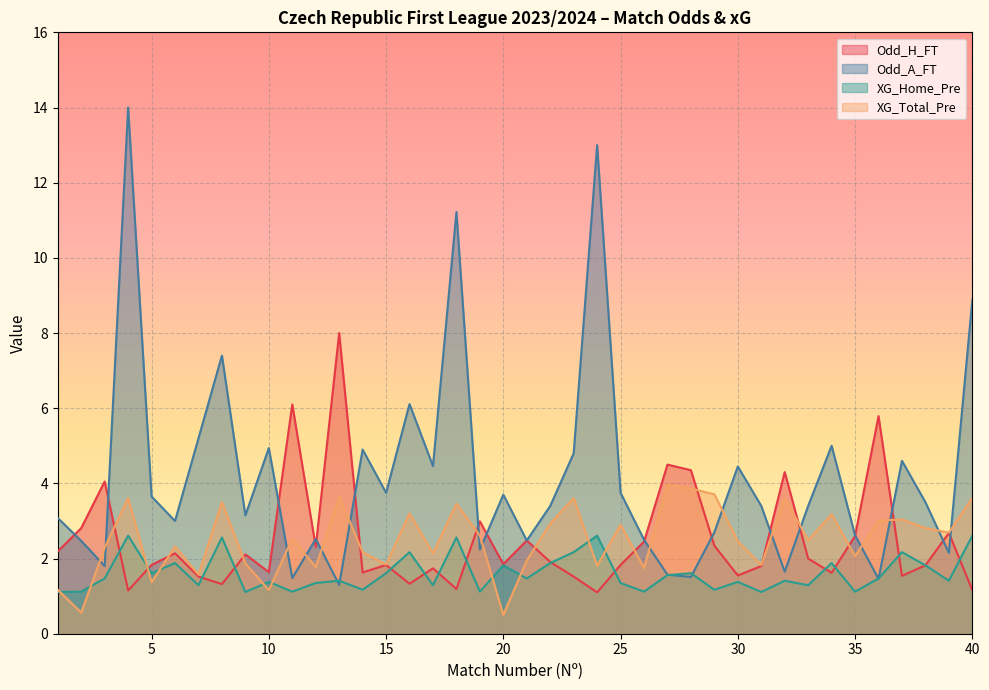

What is the minimum value shown in the chart?

0.5